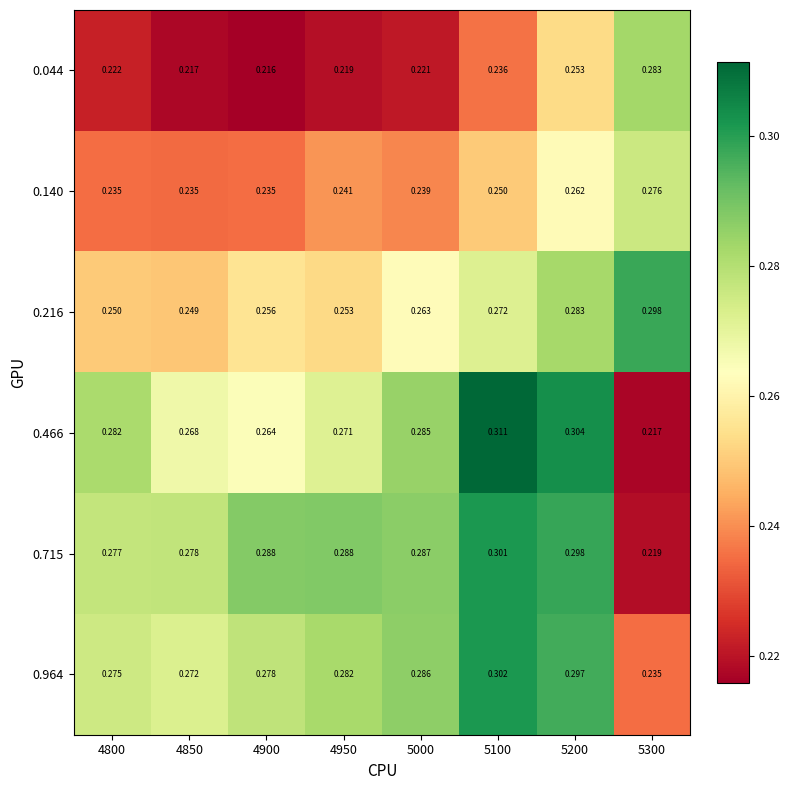

Between 4900 and 5300, which is larger?

5300